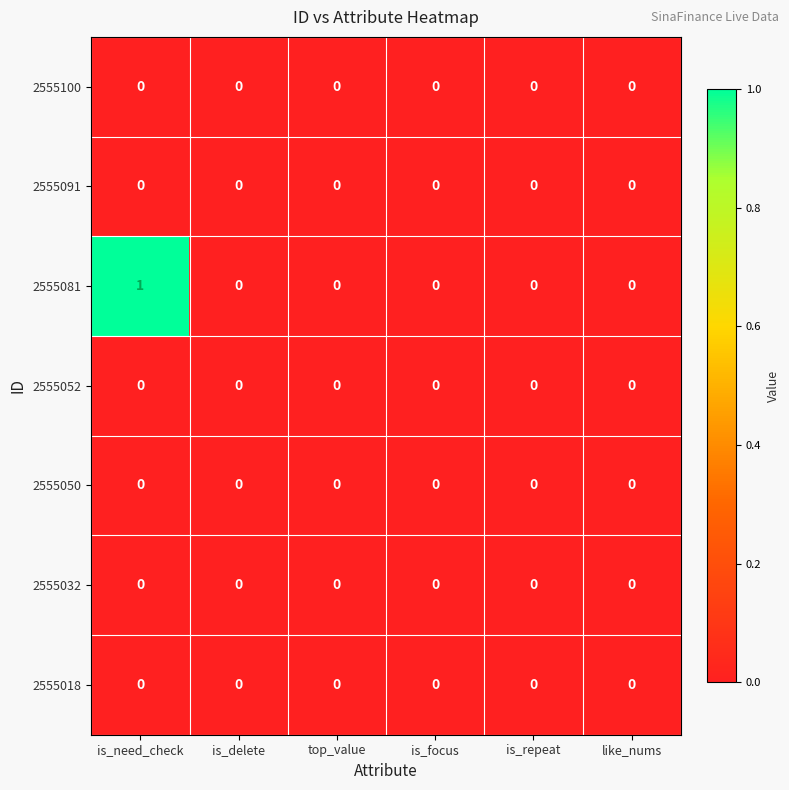

At which category is the sum across all series the highest?

is_need_check